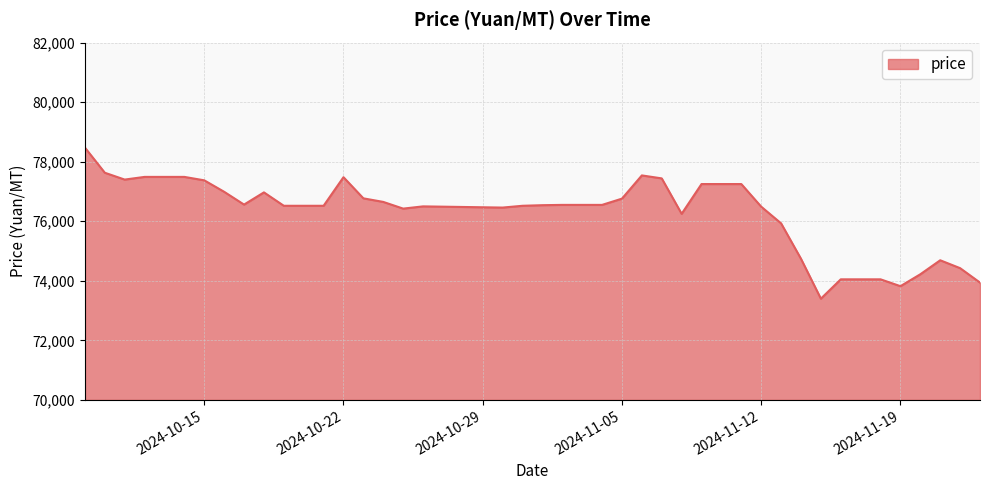

Does the chart have visible grid lines?

Yes